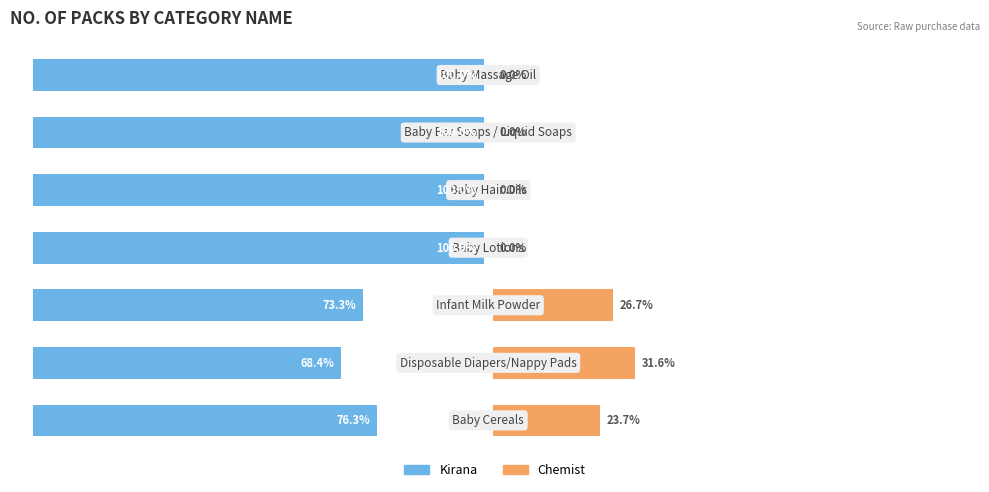

The Kirana series shows 76.3 at 0. True or false?

True